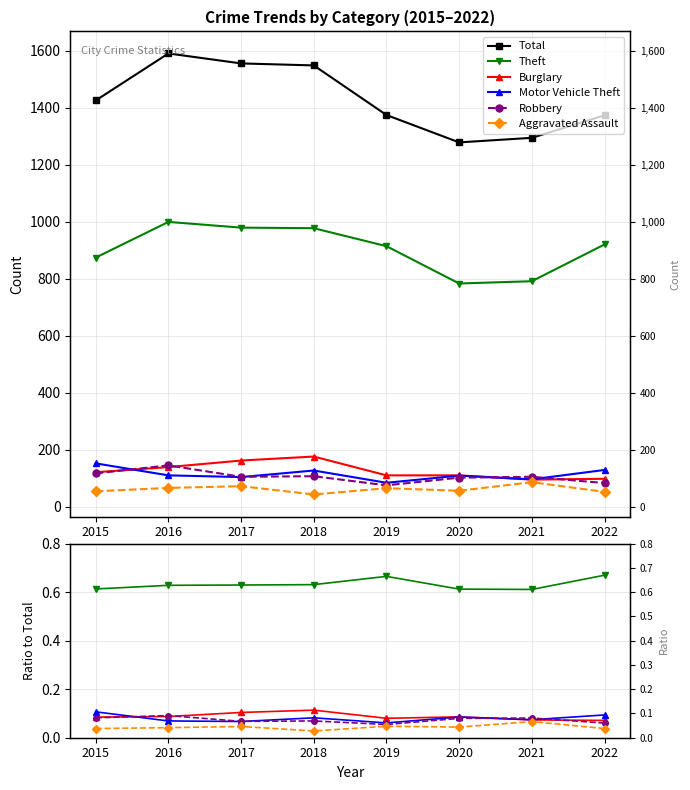

What is the spread (max minus min) of values at 2020?

1278.0